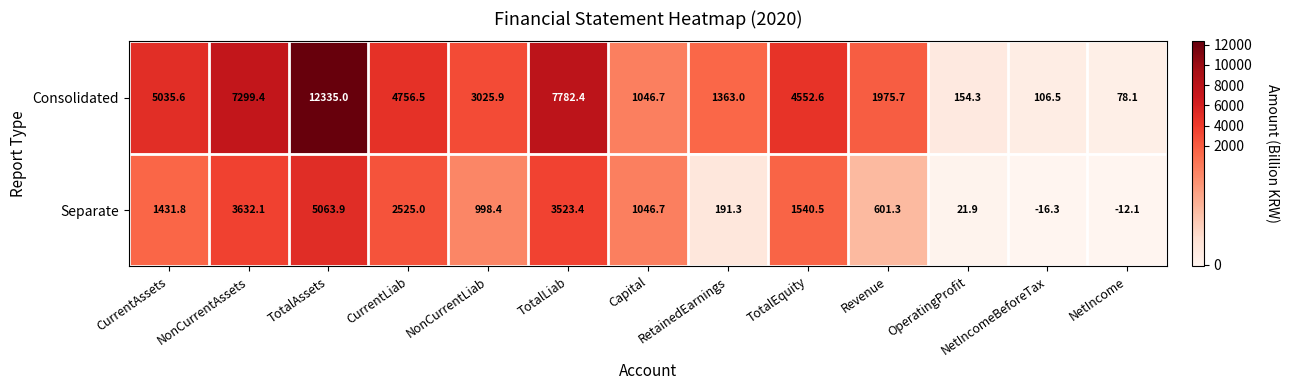

Count the number of categories in the chart.

13